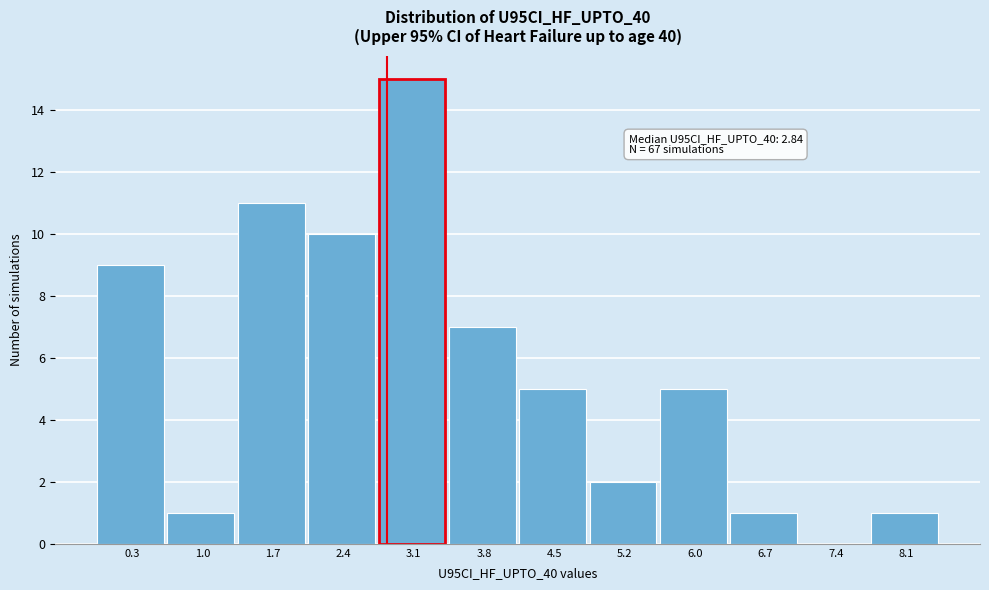

Which range on the x-axis has the tallest bar?

2.8 to 3.5